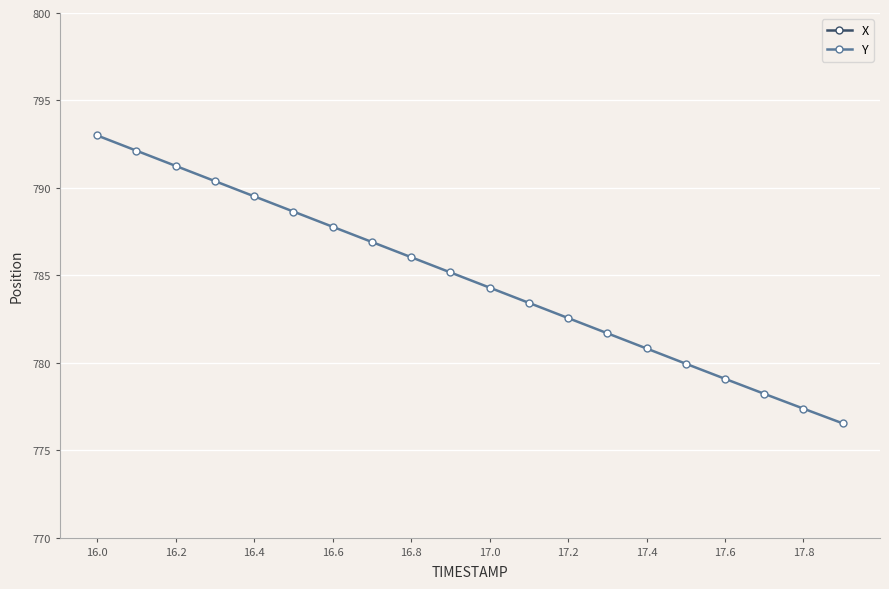

How many lines are shown in the chart?

2